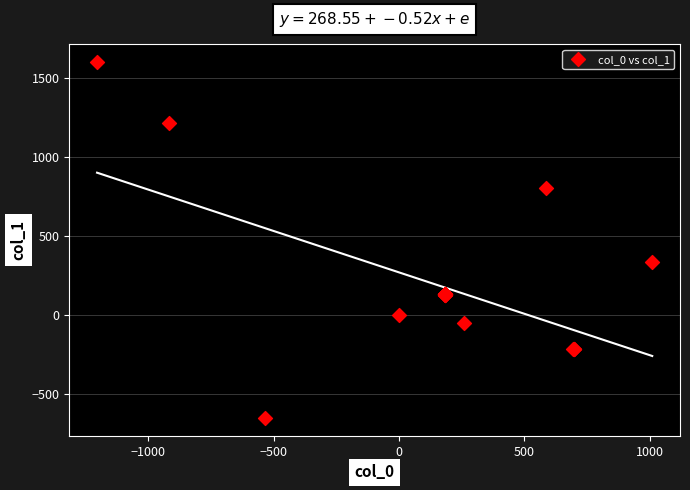

What Y value in the scatter plot is closest to 473?

334.1